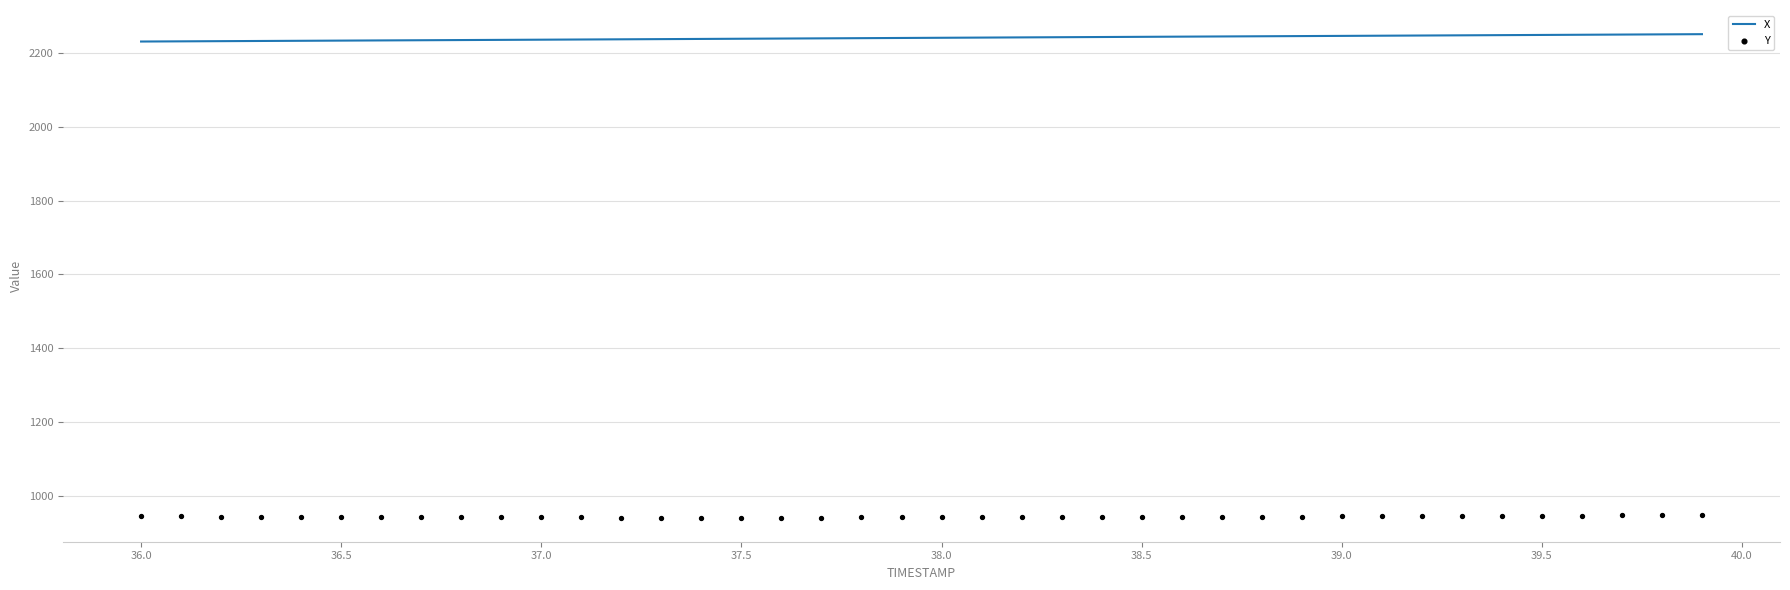

Which series has the largest total across all categories?

X